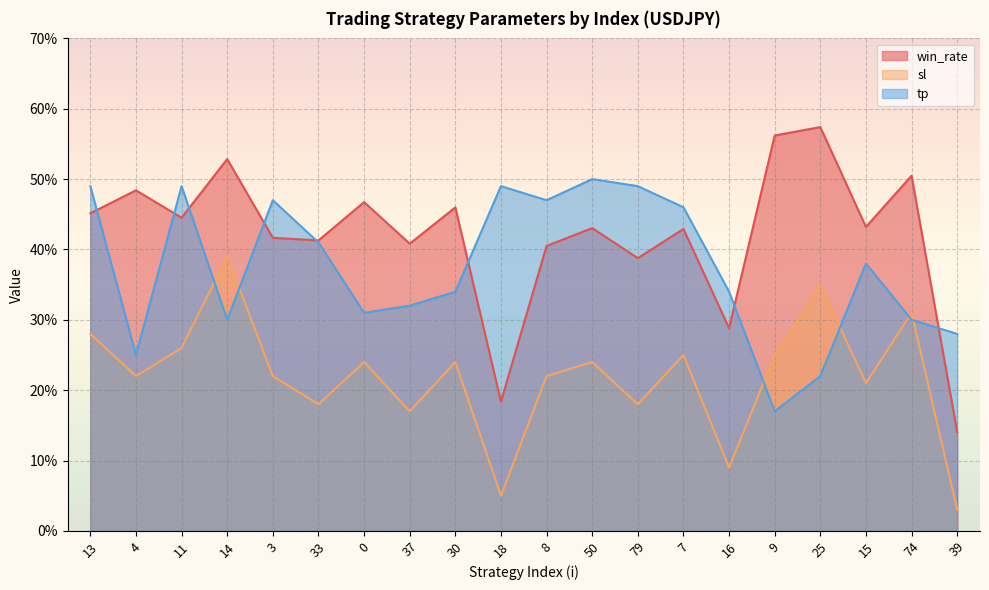

How many win_rate values are between 0 and 1?

20